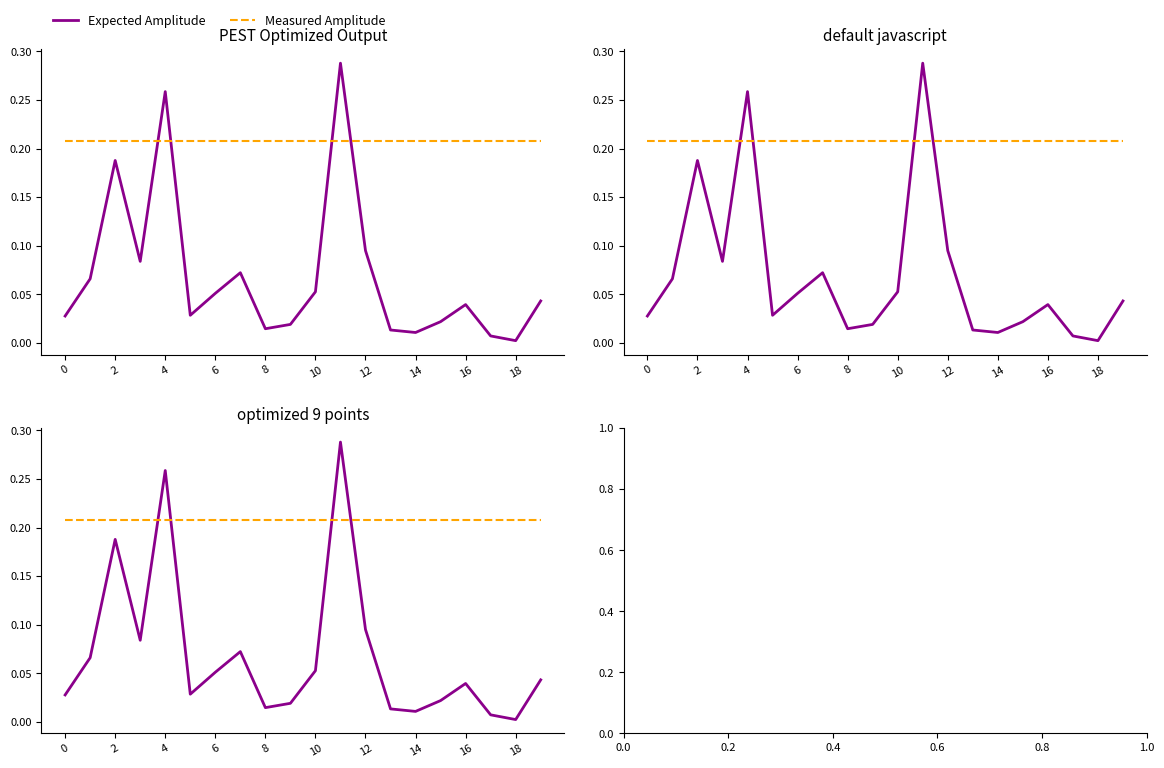

What is the maximum value for Measured Amplitude?

0.2